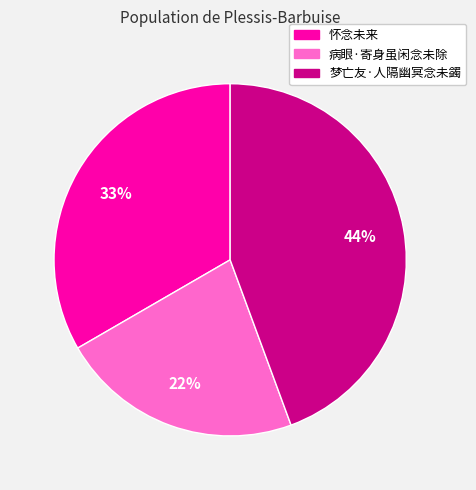

What percentage is the 怀念未来 slice, to the nearest percent?

33%